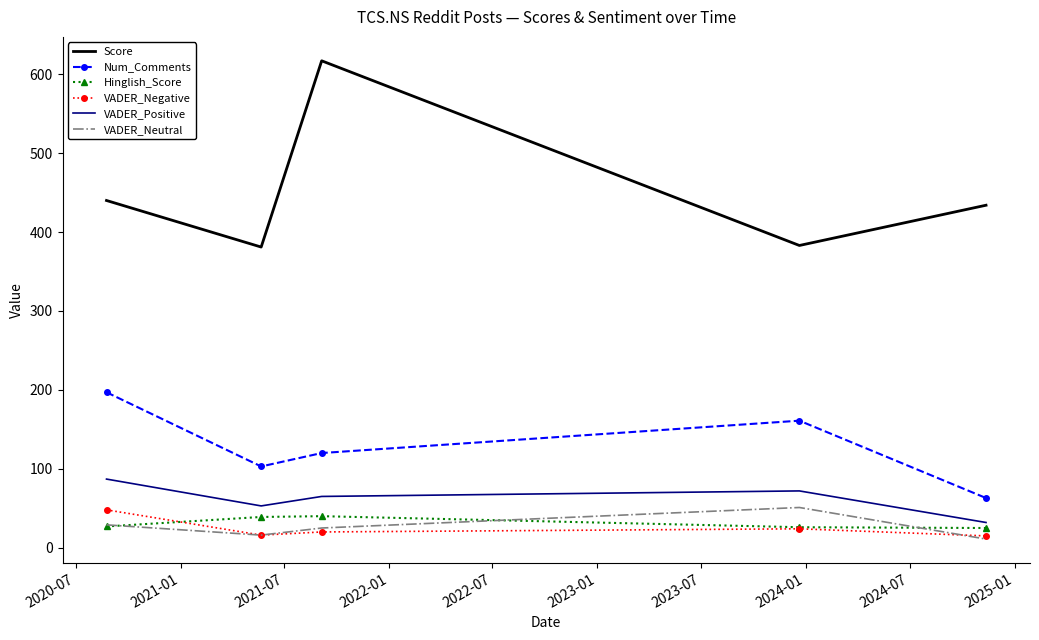

True or false: Score and Num_Comments intersect in this chart.

False